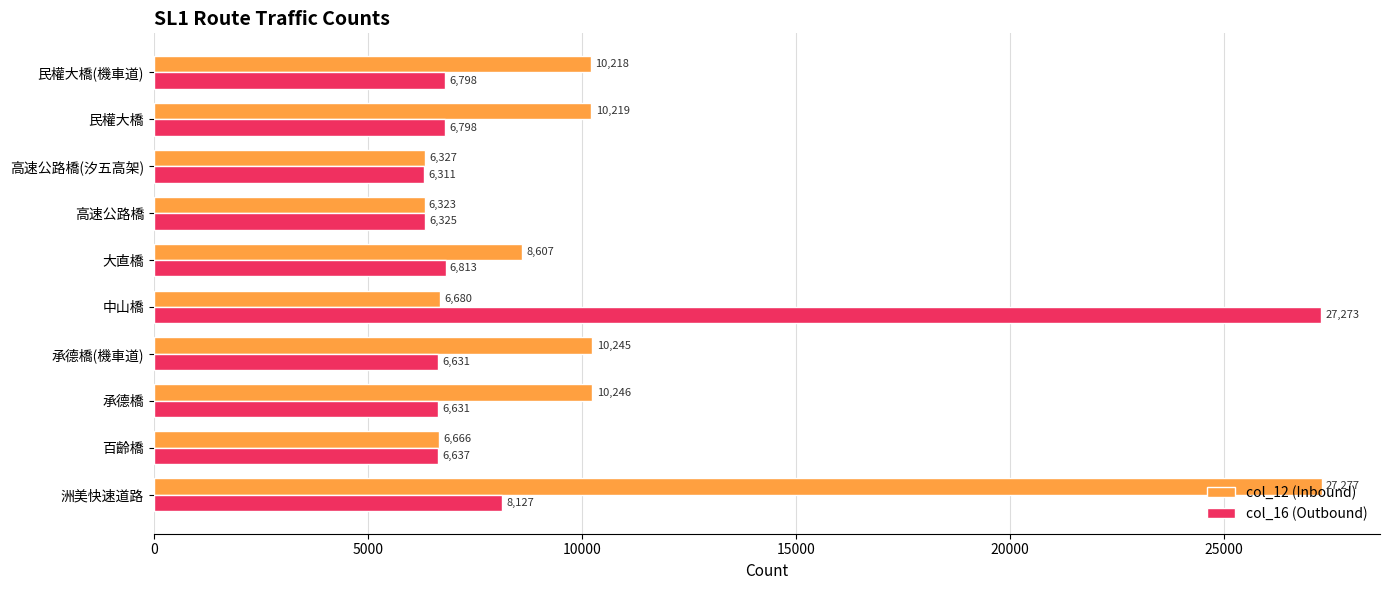

Read the col_16 (Outbound) value at 承德橋, to the nearest 50.

6650